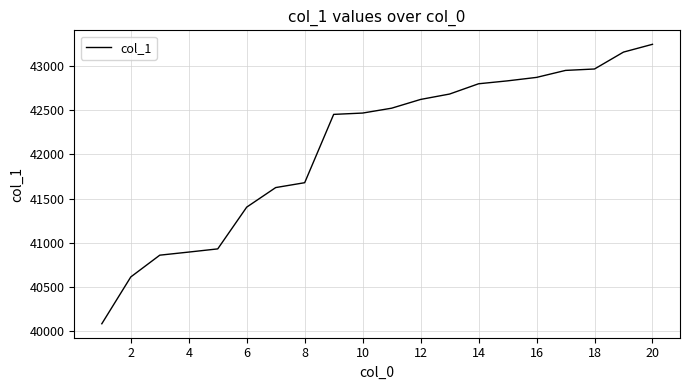

Reading left to right, extract all data points from this chart.

40085	40614	40860	40895	40931	41403	41624	41679	42451	42466	42521	42620	42681	42797	42830	42869	42948	42964	43155	43243